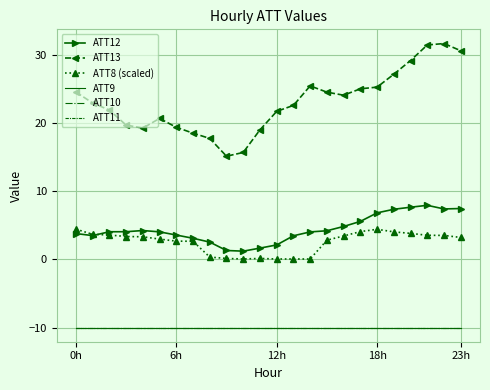

Which series has the largest total across all categories?

ATT13